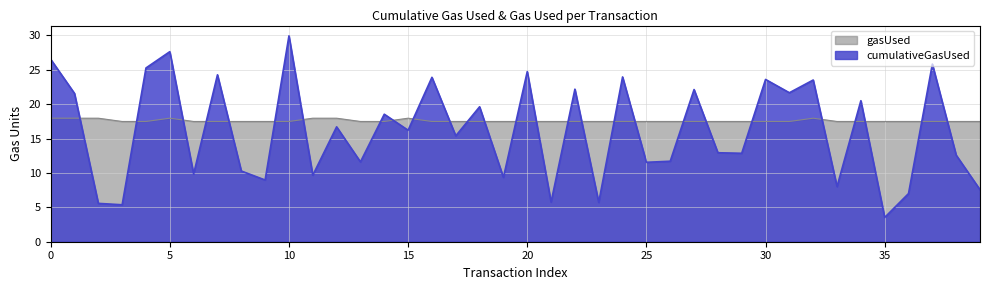

Rank the series by their maximum value, from lowest to highest.

gasUsed, cumulativeGasUsed